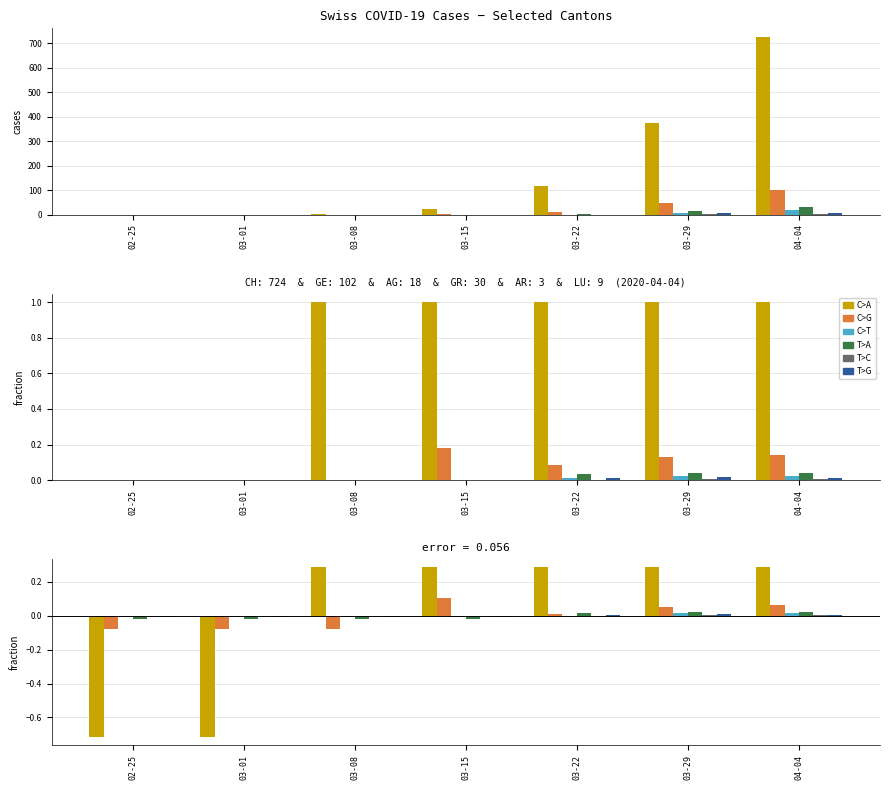

How many groups of bars are there?

7